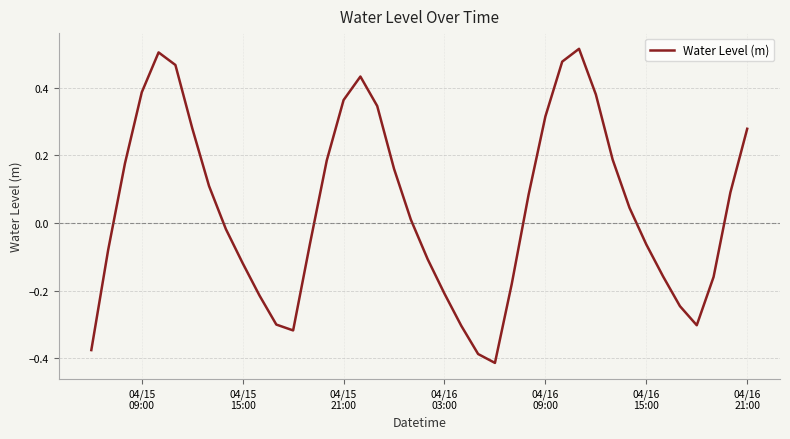

What is the difference between the maximum and minimum values?

0.9